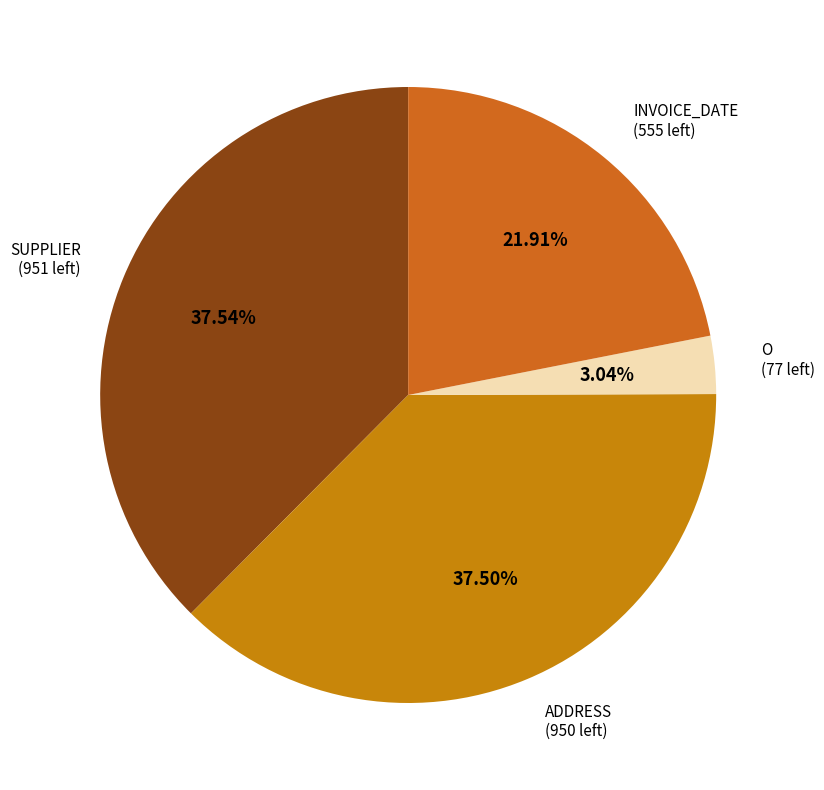

How many segments does this pie chart have?

4